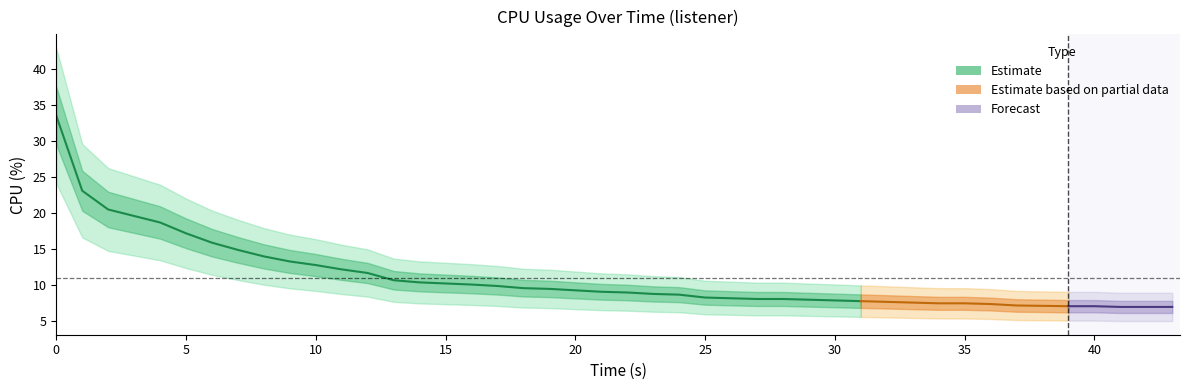

What is the minimum value shown in the chart?

7.0